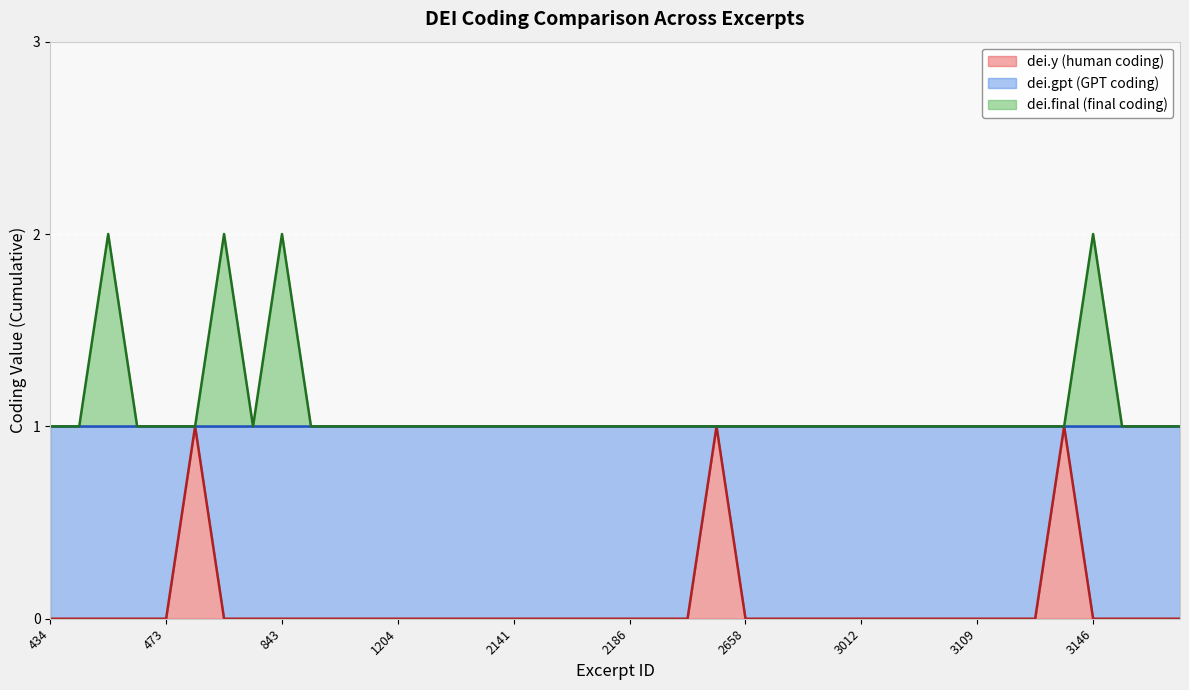

Where is dei.final (final coding) nearest to the value 1?

434